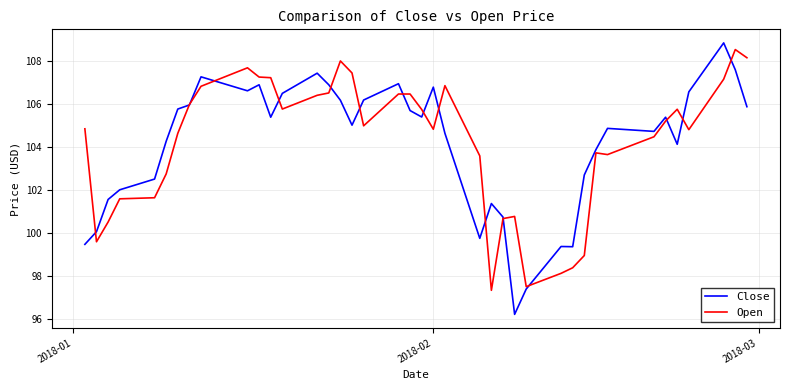

What is the minimum value shown in the chart?

96.2